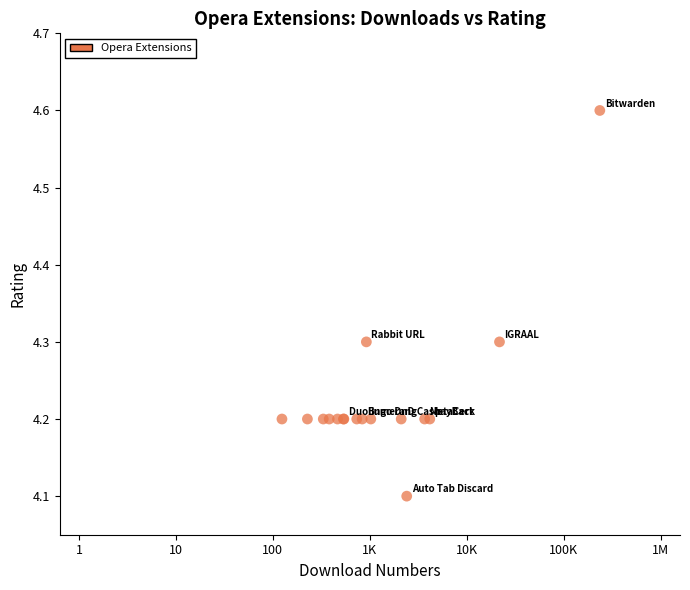

What Y value in the scatter plot is closest to 4?

4.1